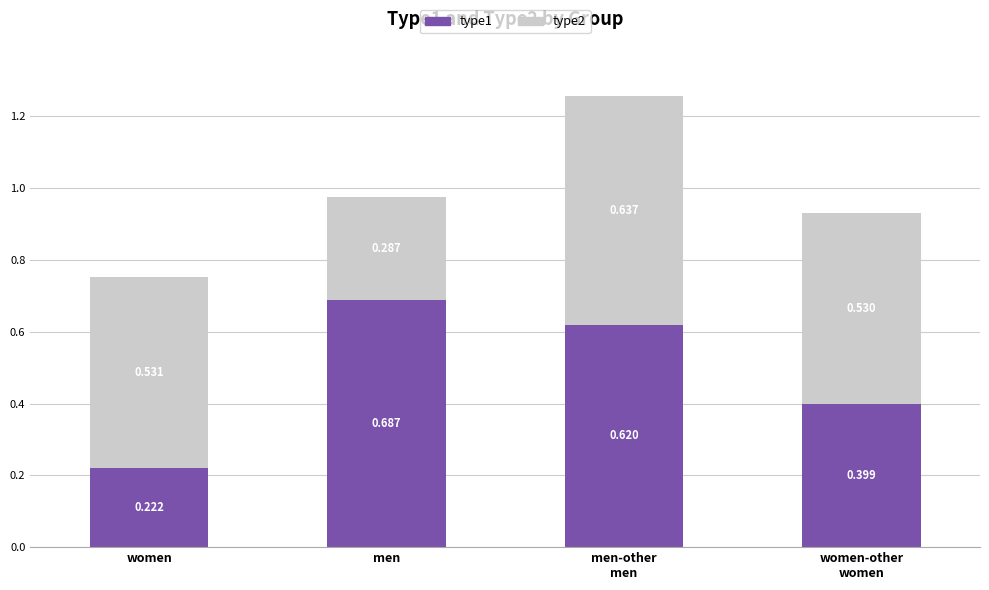

What are all the series names shown in the legend?

type1, type2